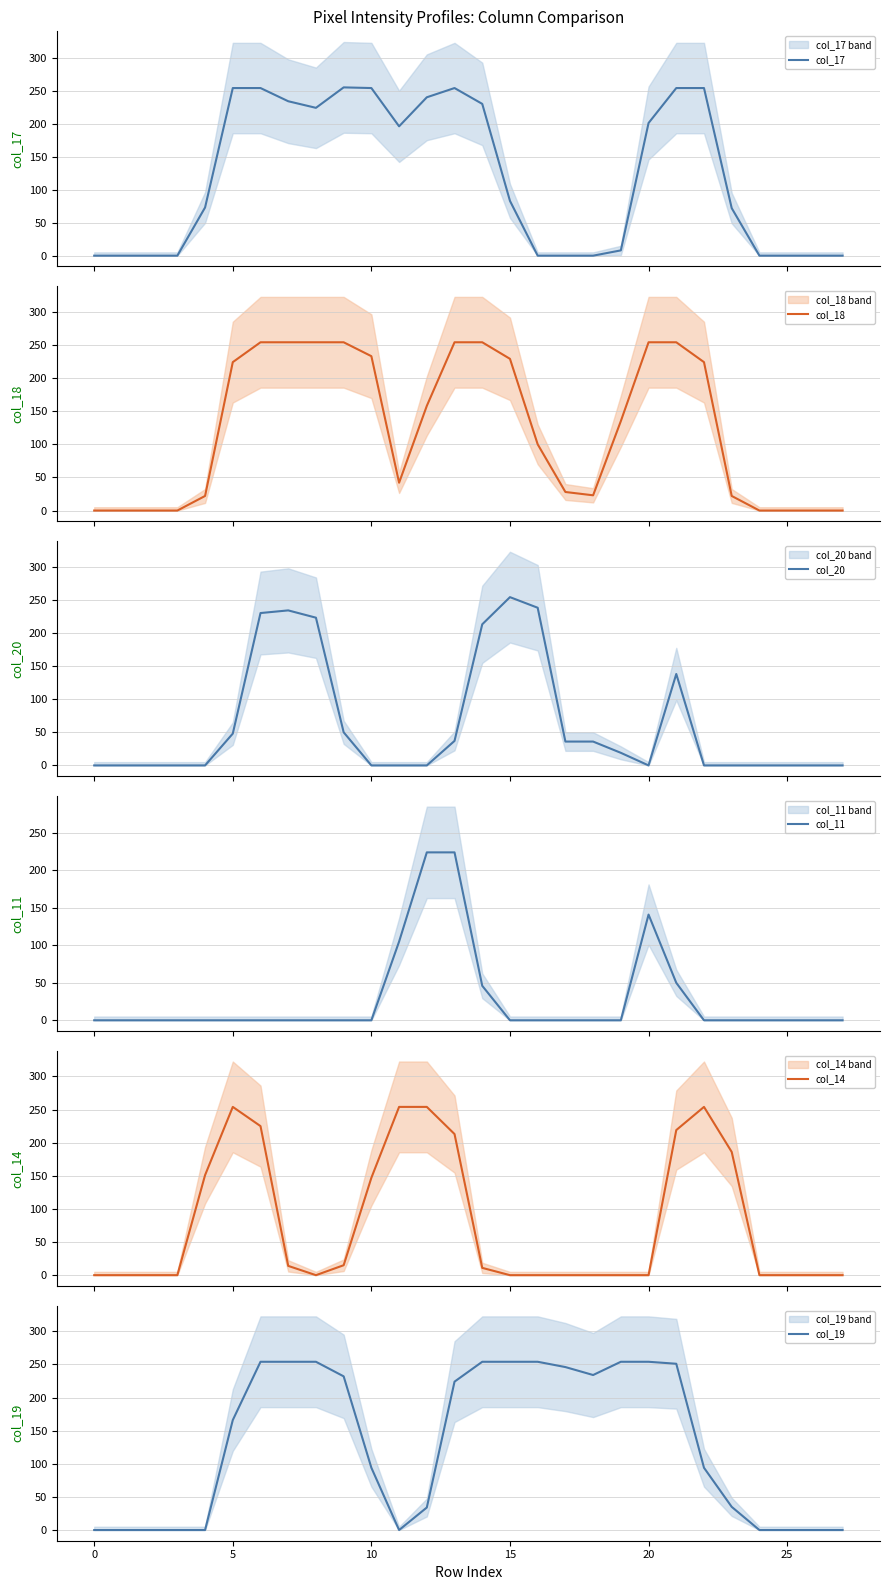

True or false: col_19 has a value of 101 at 25.

False